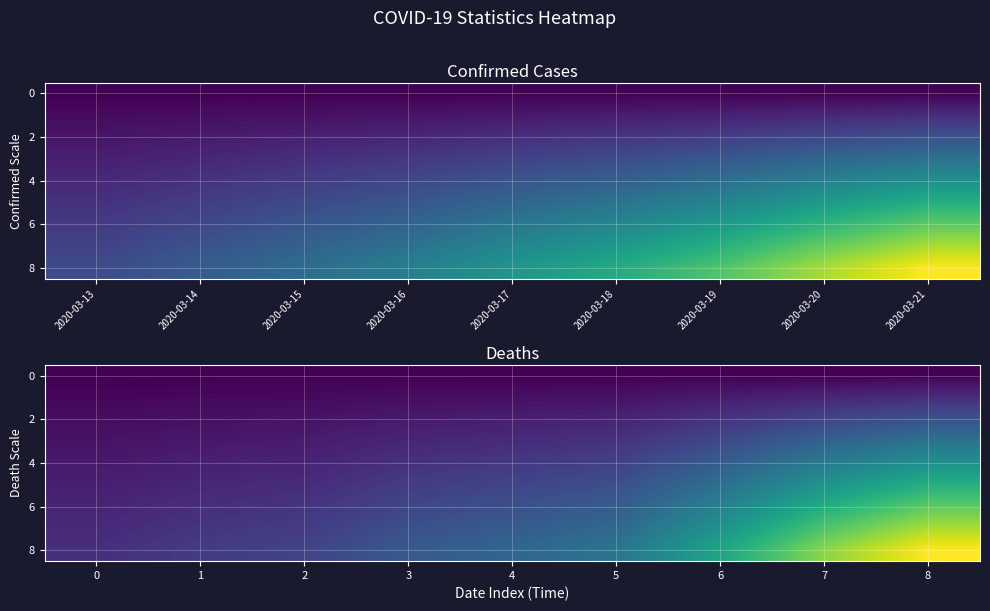

At which category is the sum across all series the highest?

8